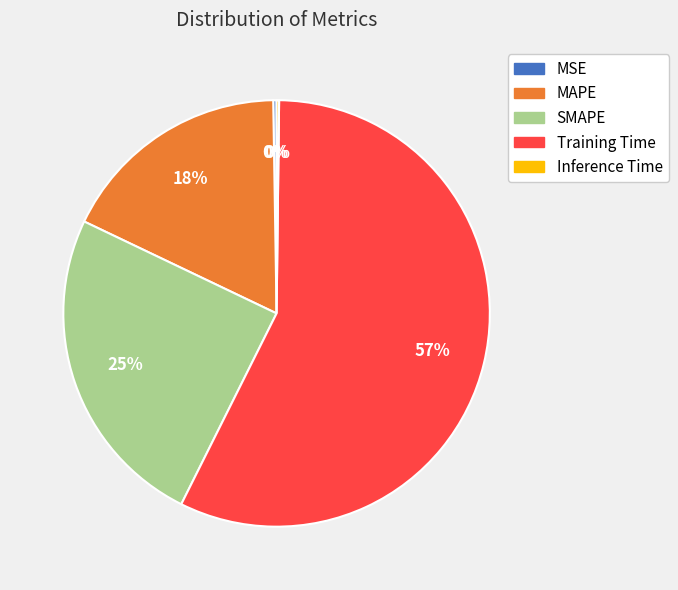

To the nearest percent, what is the difference between the largest and smallest slice percentages?

57%